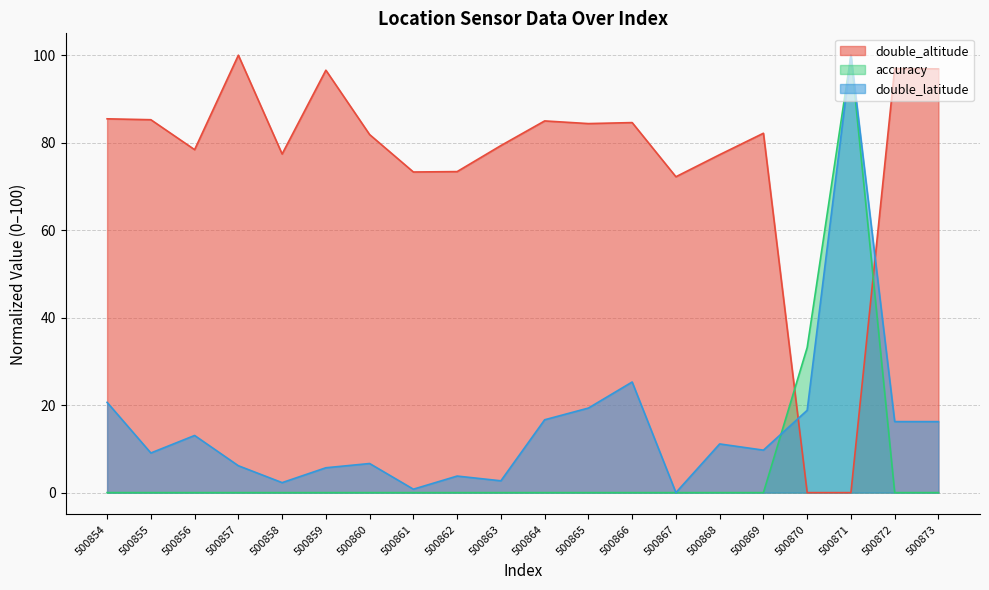

At which category is the sum across all series the highest?

500871